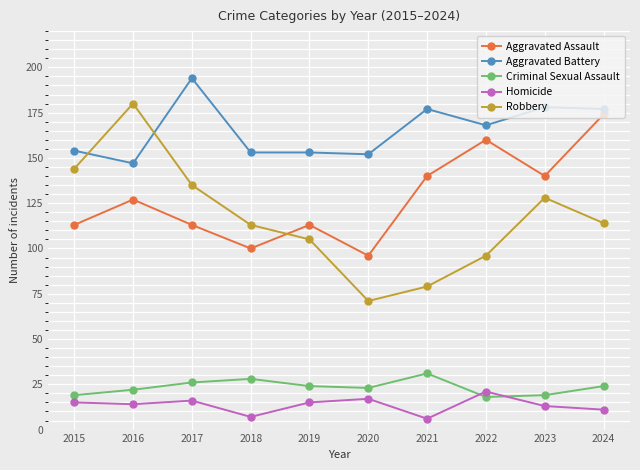

What is the value of the Aggravated Assault point at the 6th from the left?

96